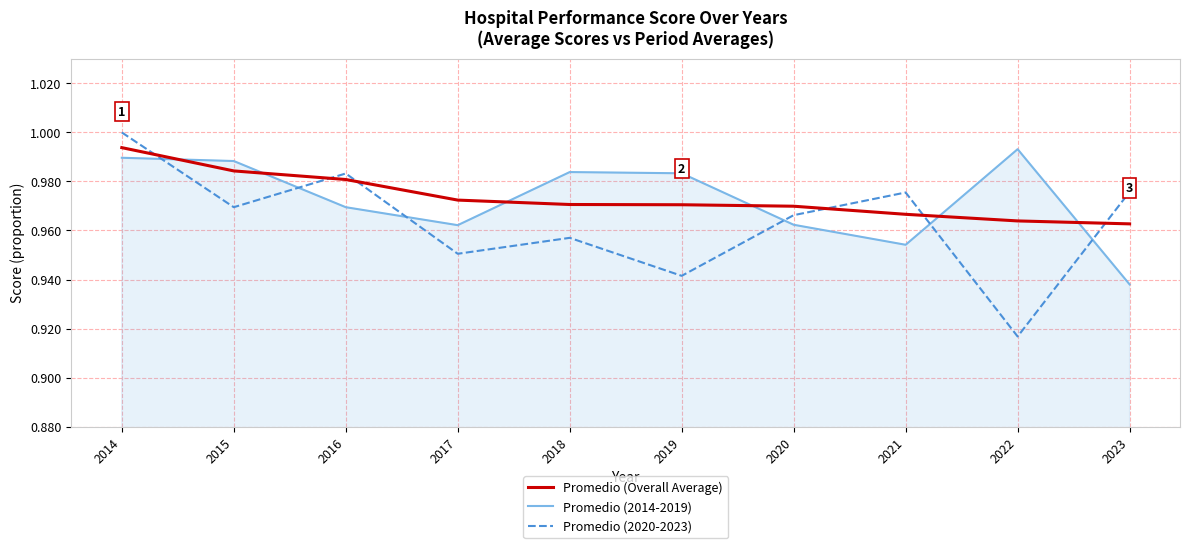

Where do Promedio (Overall Average) and Promedio (2014-2019) first cross each other?

2014 and 2015